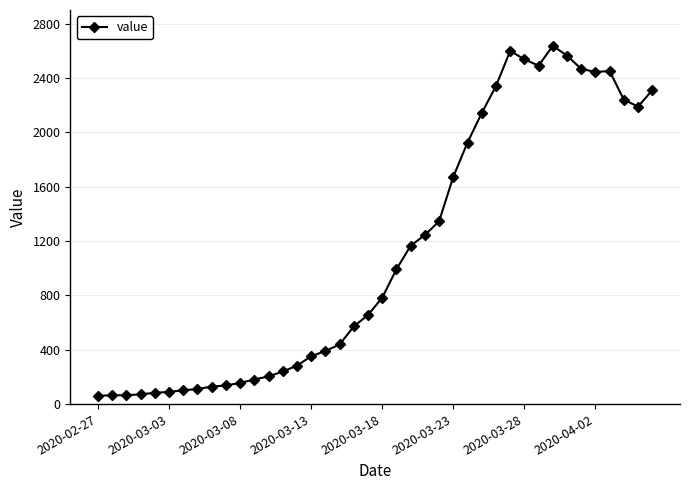

What is the value of the 5th point from the left?

83